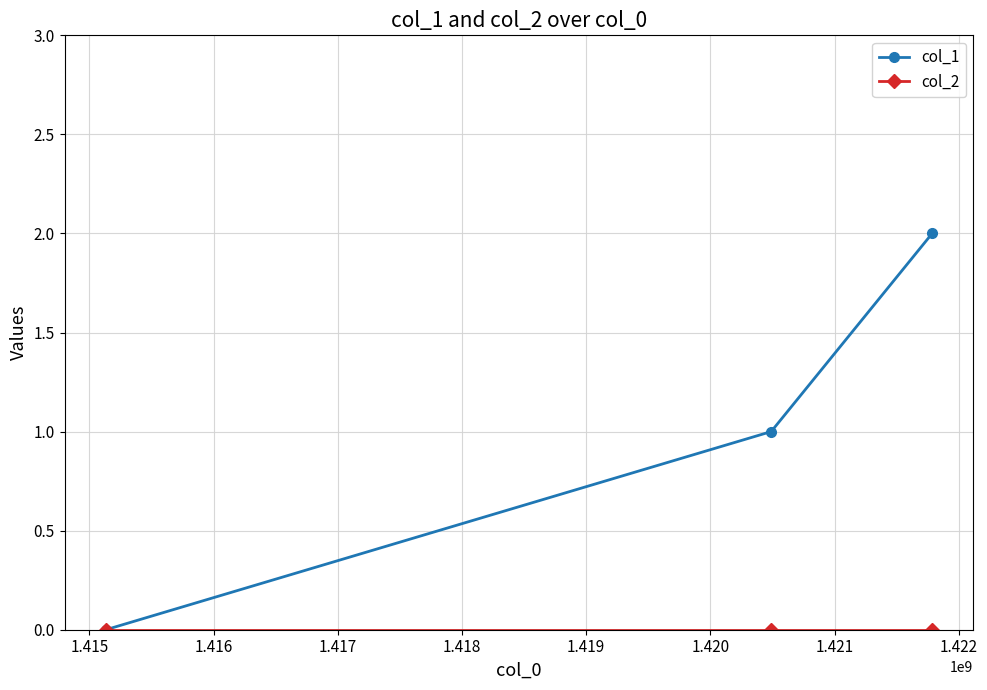

Which series has the widest spread of values?

col_1